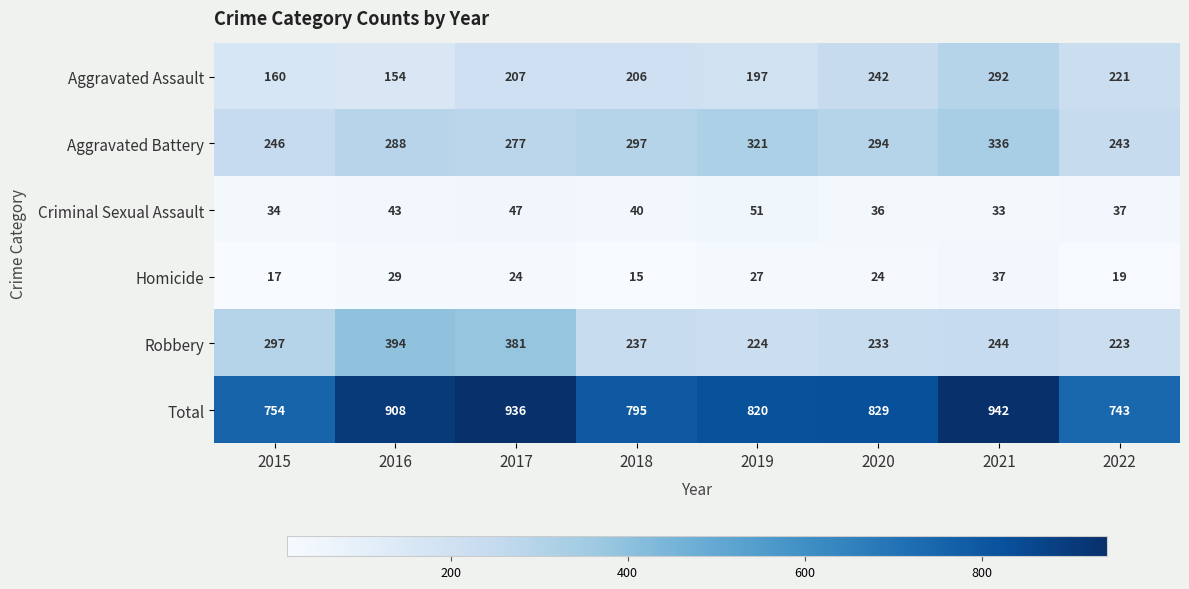

At how many categories does at least one series exceed 849?

3